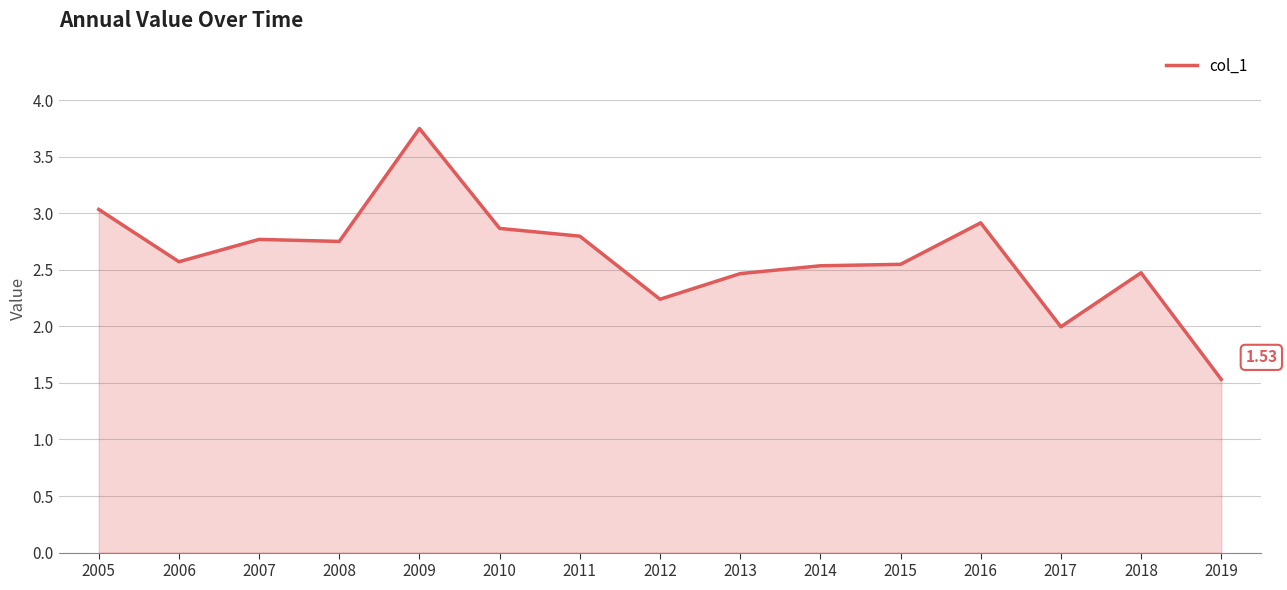

Which category has the highest value across all series?

2009